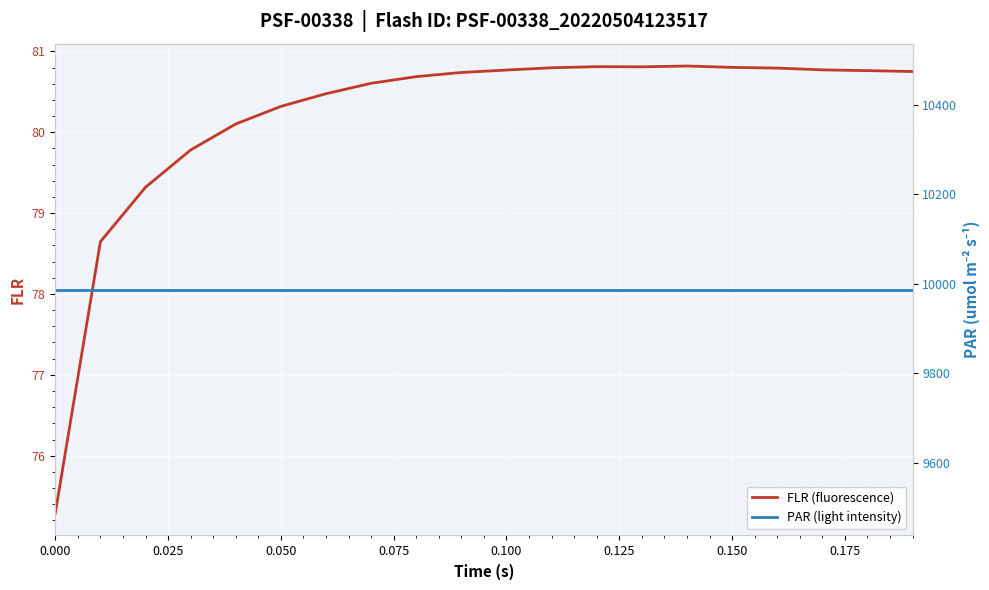

How many lines are shown in the chart?

2